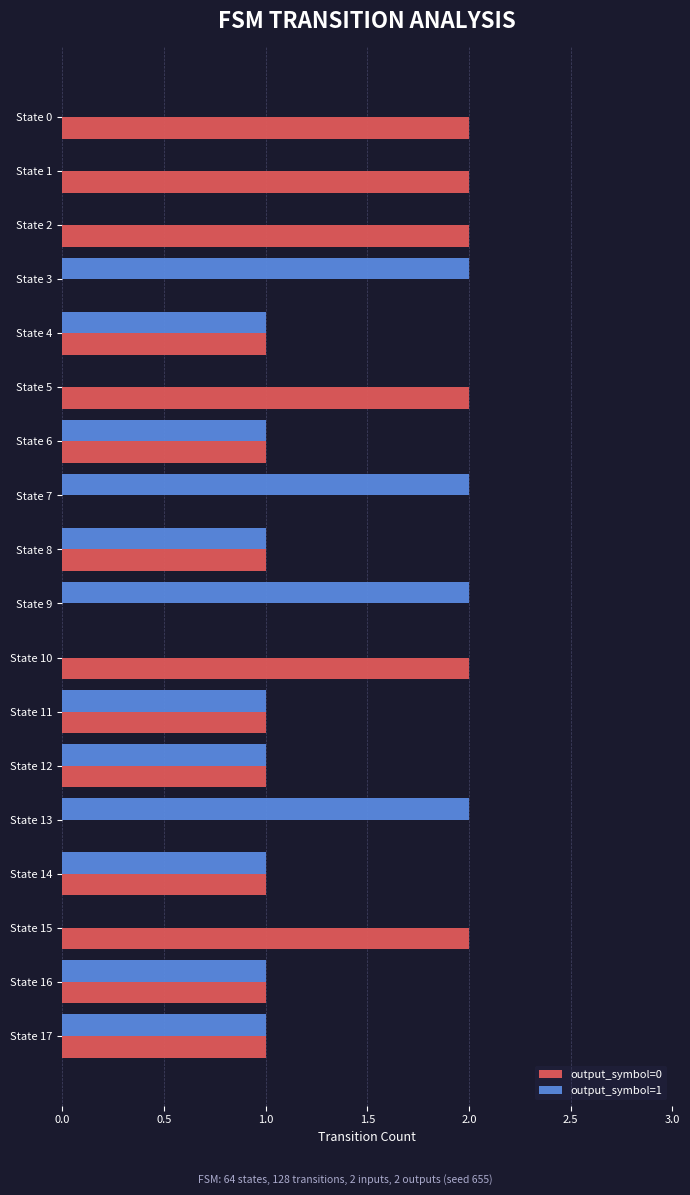

Which series has the largest total across all categories?

output_symbol=0